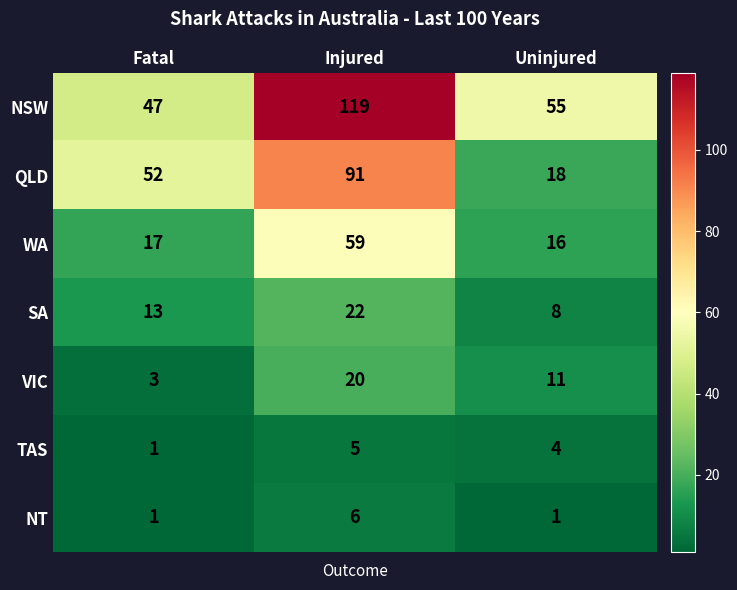

Reading left to right, extract all data points from this chart.

NSW: Fatal=47	Injured=119	Uninjured=55
QLD: Fatal=52	Injured=91	Uninjured=18
WA: Fatal=17	Injured=59	Uninjured=16
SA: Fatal=13	Injured=22	Uninjured=8
VIC: Fatal=3	Injured=20	Uninjured=11
TAS: Fatal=1	Injured=5	Uninjured=4
NT: Fatal=1	Injured=6	Uninjured=1